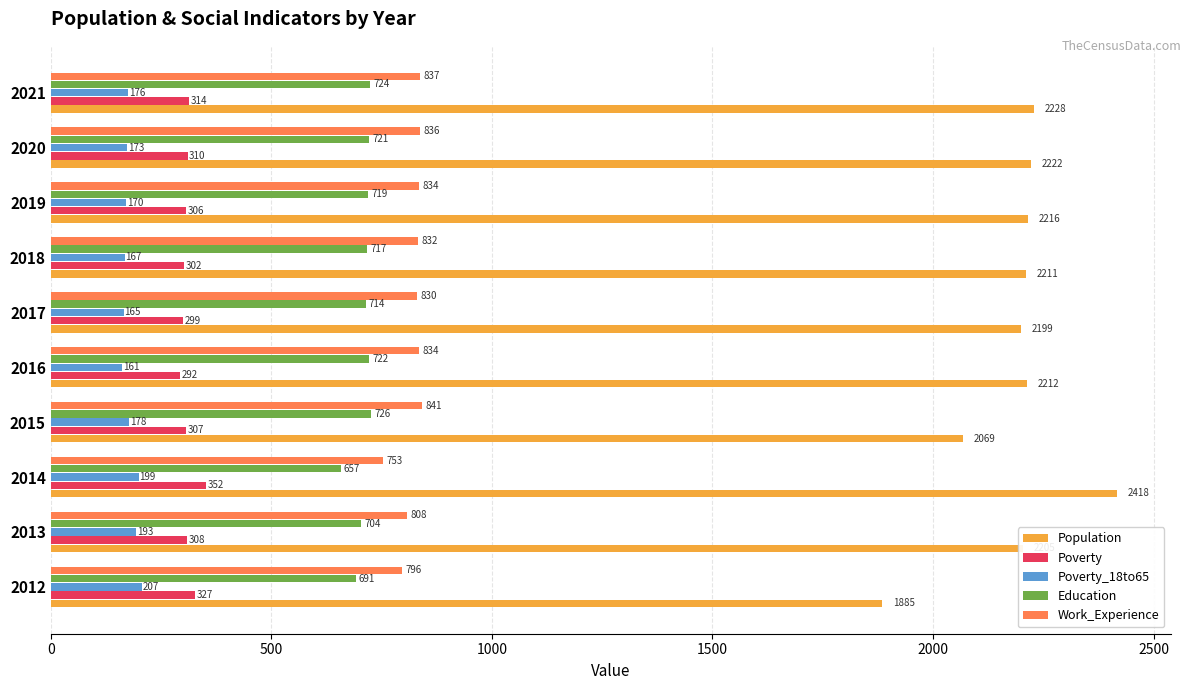

What is the total value across all series at 2016?

4221